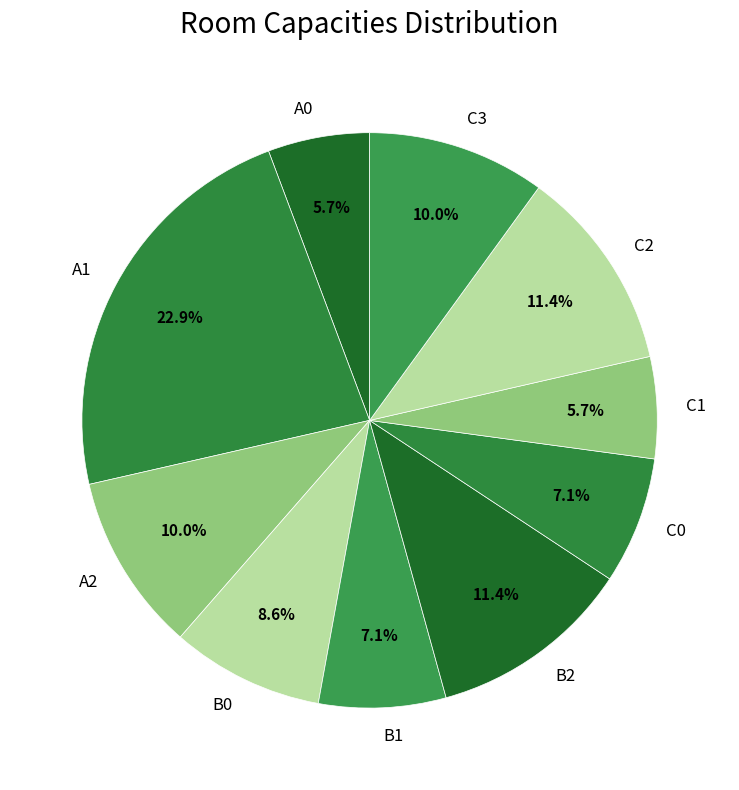

To the nearest percent, what portion does A1 represent?

23%